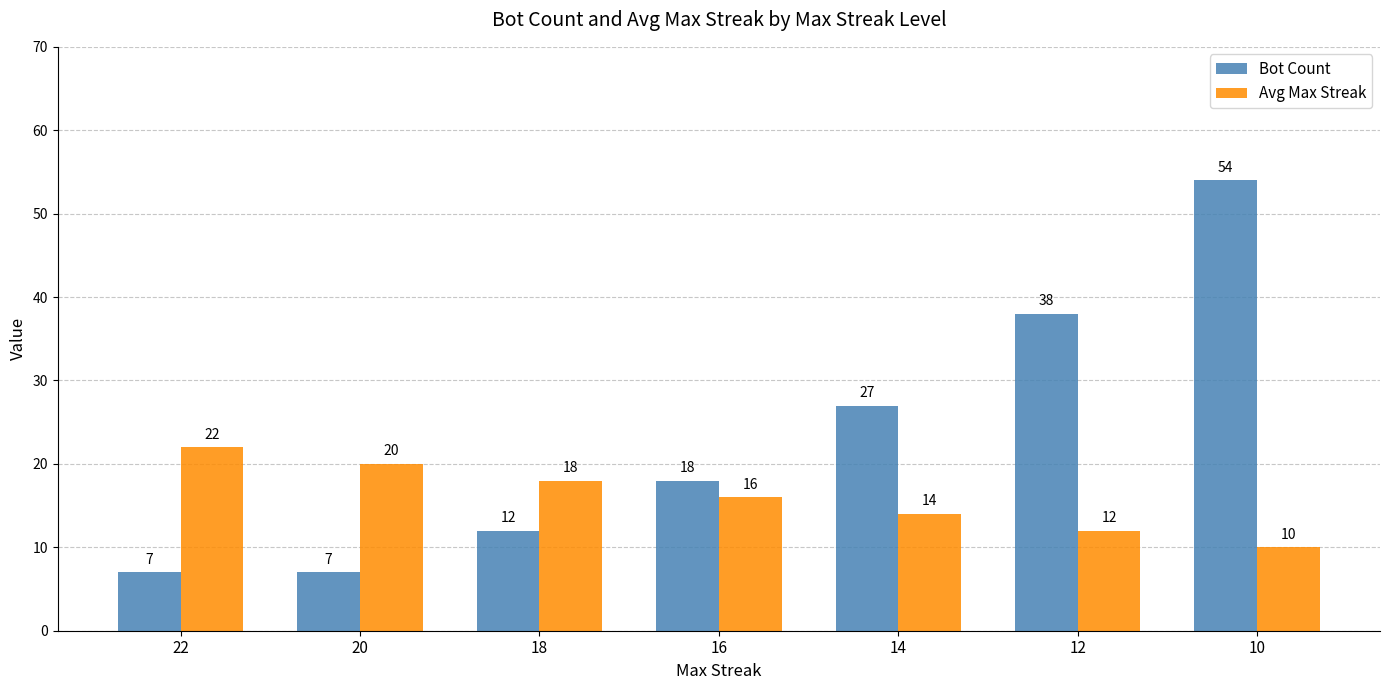

What is the average value of the Avg Max Streak series?

16